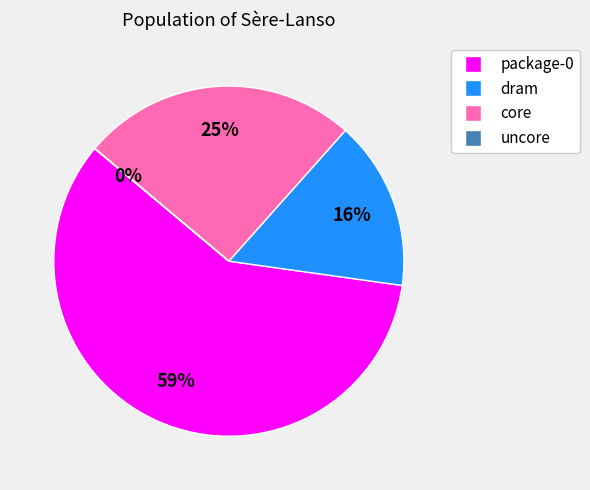

Combined, do core and package-0 account for over 50%?

Yes